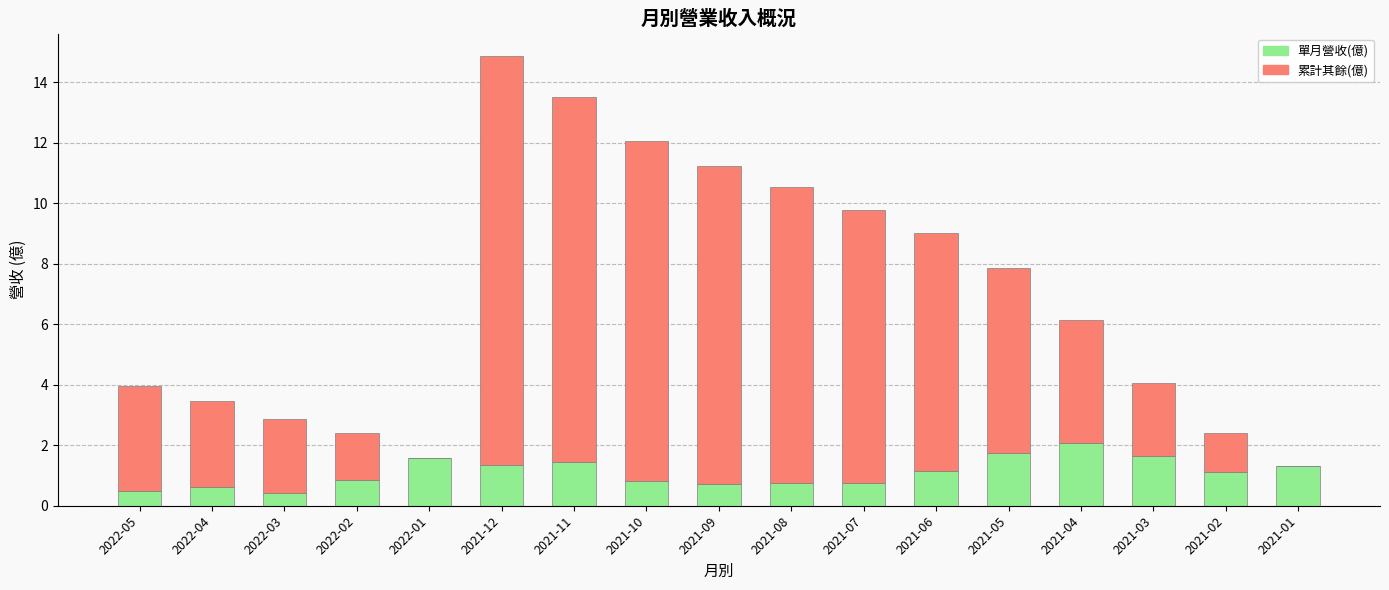

Is it true that 單月營收(億) equals 2.4 at 2021-12?

False